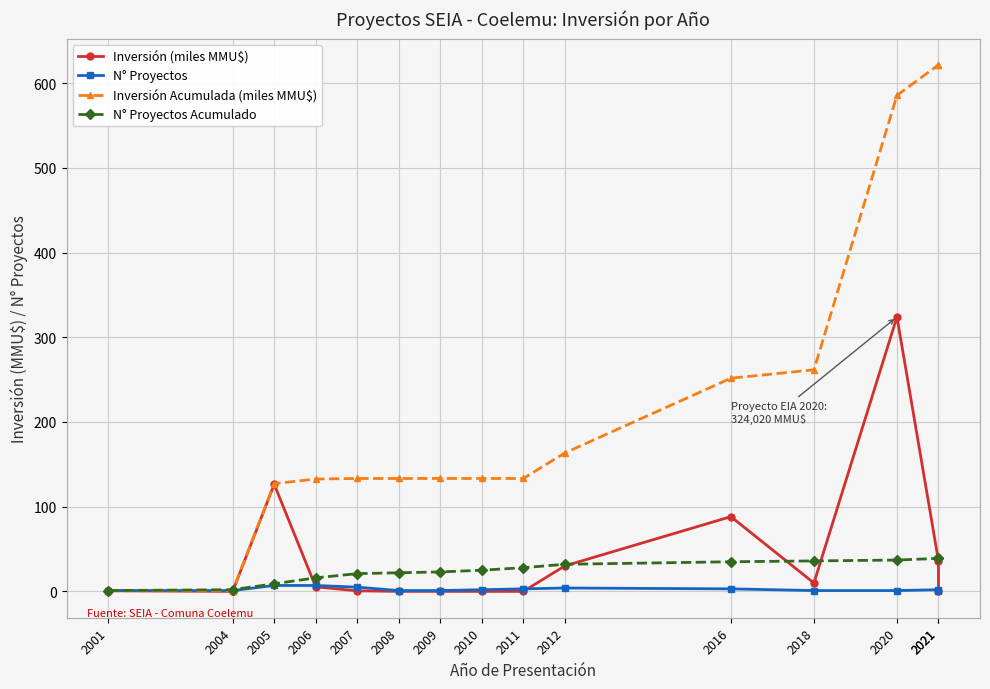

What are all the series names shown in the legend?

Inversión (miles MMU$), N° Proyectos, Inversión Acumulada (miles MMU$), N° Proyectos Acumulado